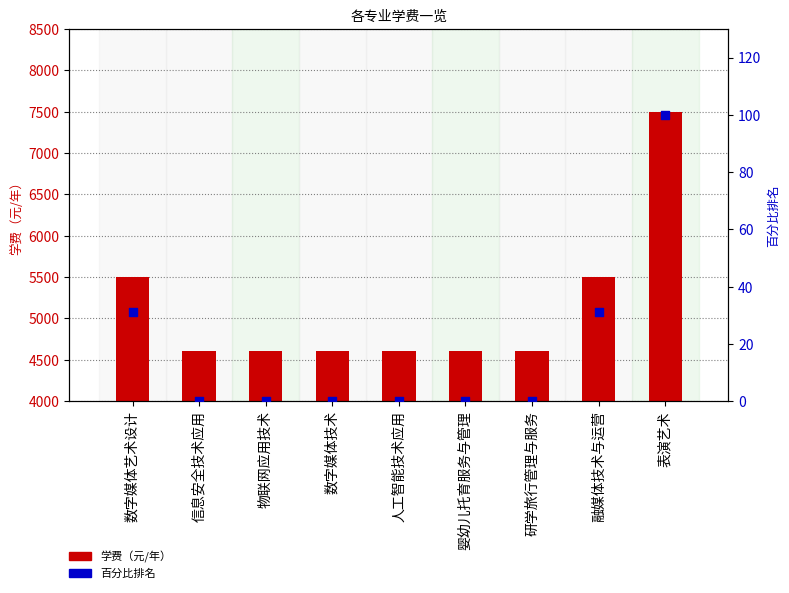

What is the total value across all series at 研学旅行管理与服务?

4600.0